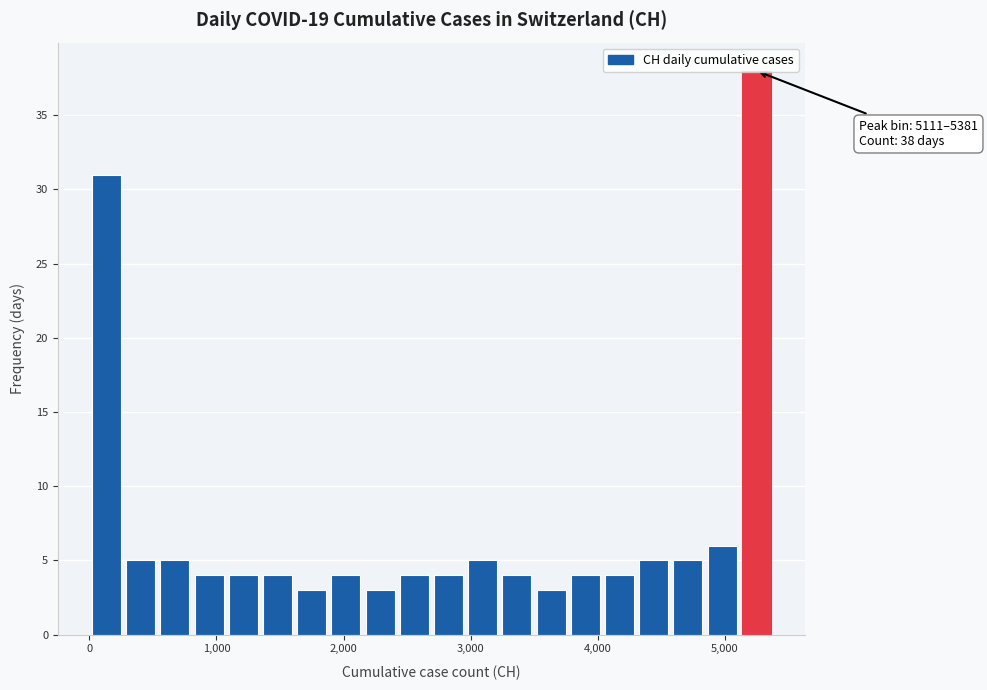

Read against the x-axis, roughly where is the centre of the tallest bar?

5200